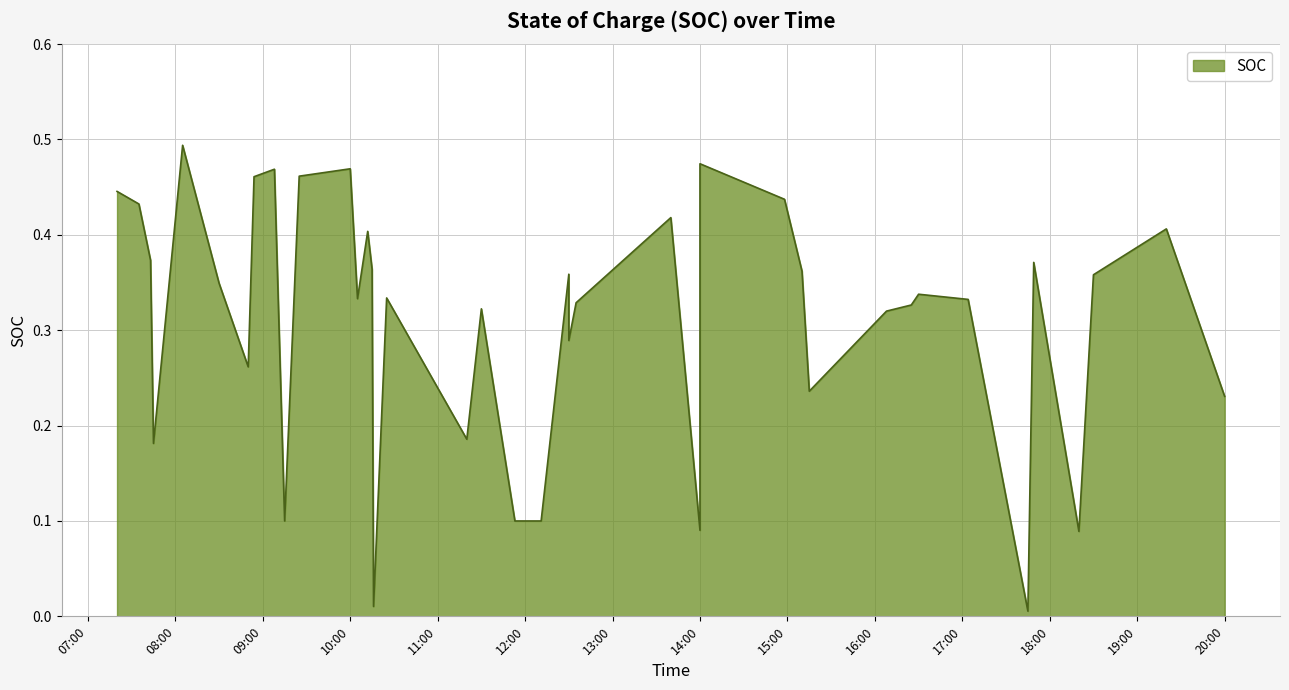

Is it true that the value at 2017-10-11 12:30:00 is 0.4?

True